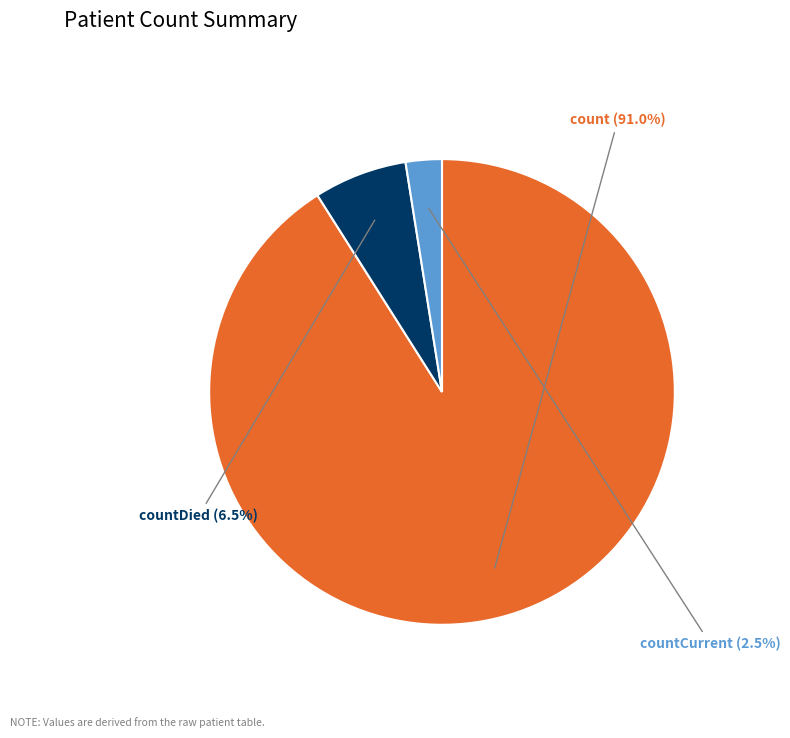

Is there any slice that represents more than half of the pie?

Yes